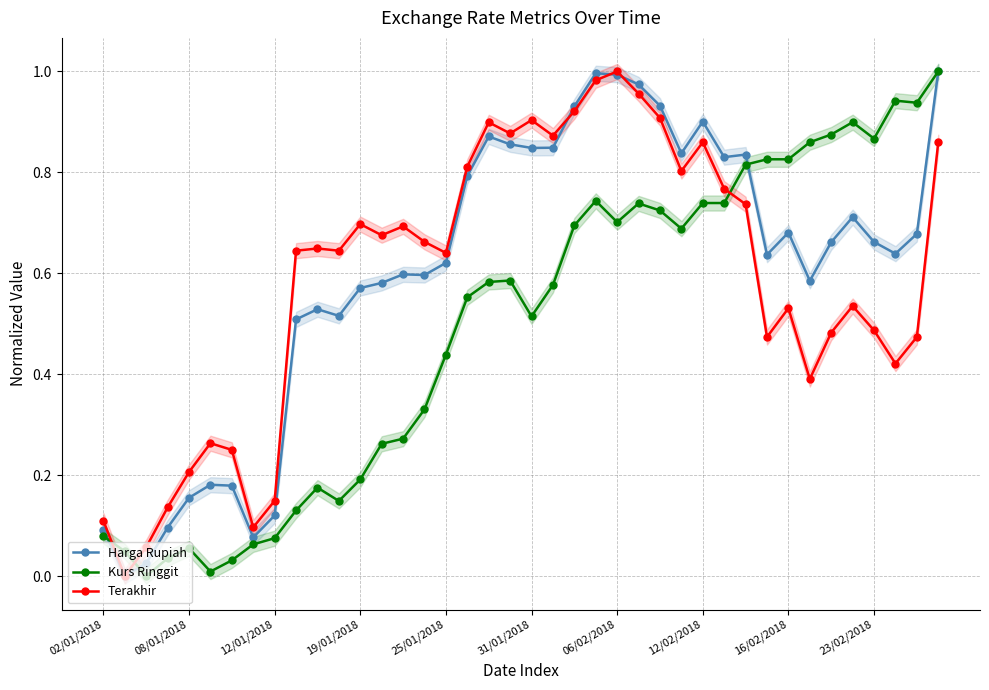

What value does the Terakhir series have at 37?

0.4